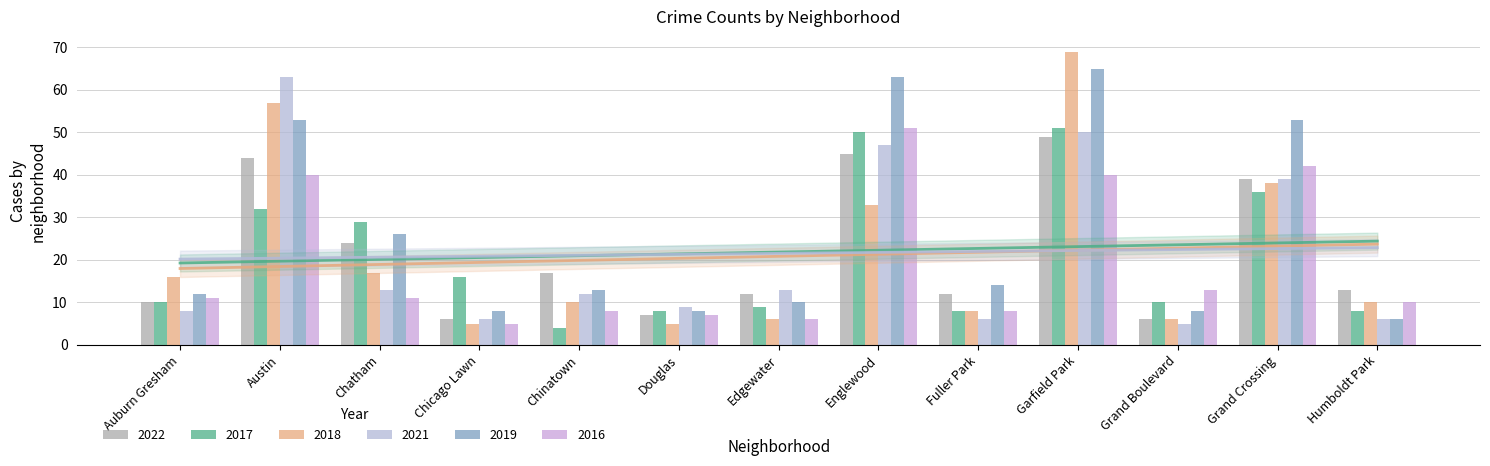

The 2017 series shows 6 at Grand Boulevard. True or false?

False